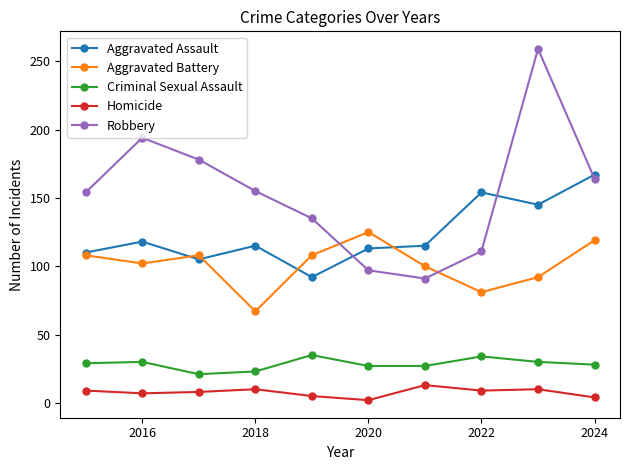

Which series has the largest total across all categories?

Robbery